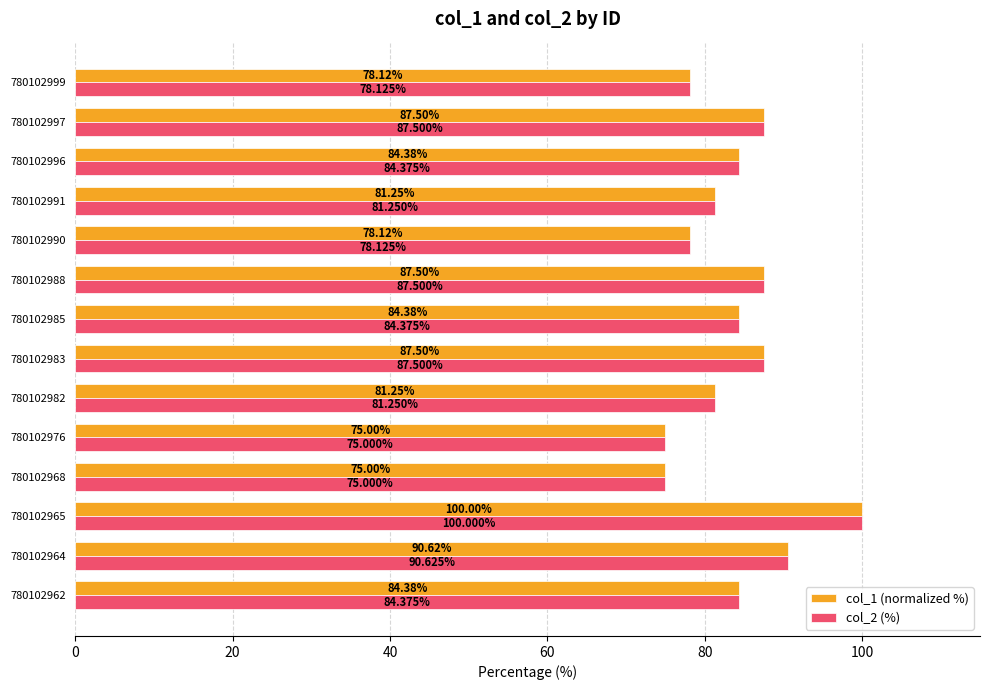

At how many categories does at least one series exceed 94?

1